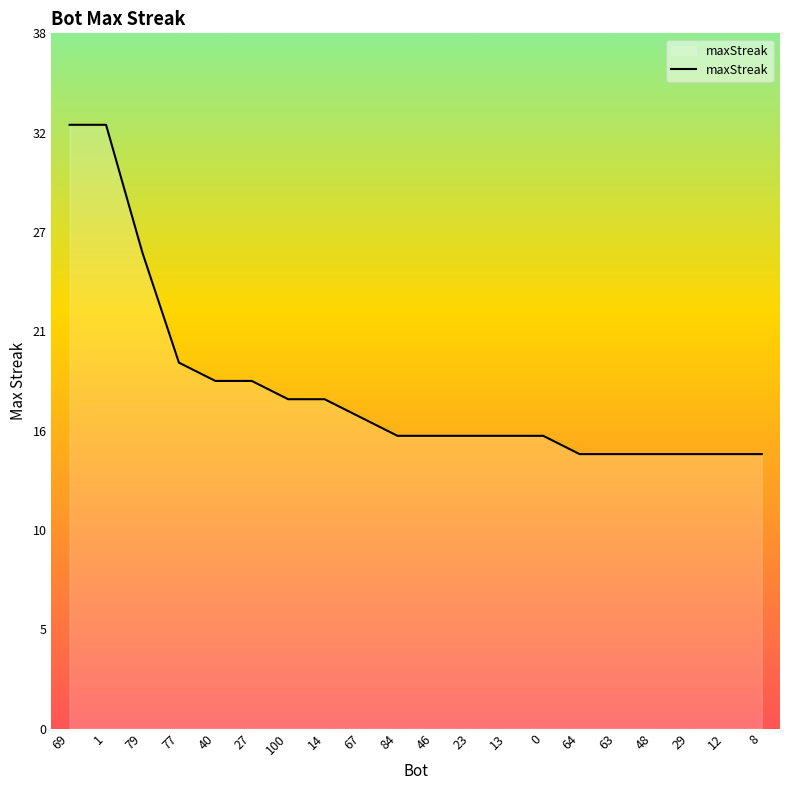

Reading right to left, extract all data points from this chart.

15	15	15	15	15	15	16	16	16	16	16	17	18	18	19	19	20	26	33	33